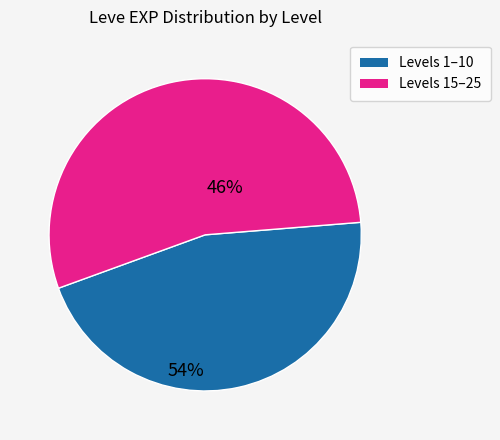

Combined, do Levels 1–10 and Levels 15–25 account for over 50%?

Yes